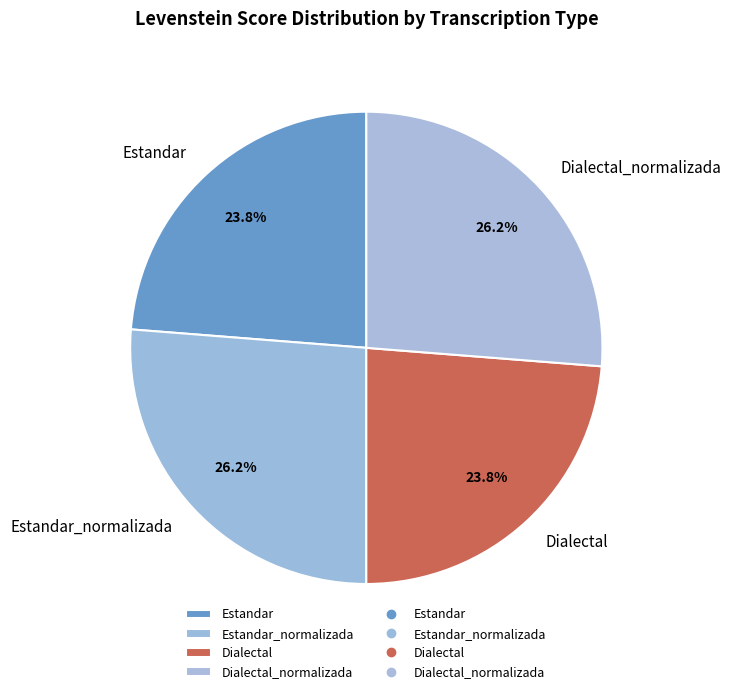

To the nearest percent, what percentage of the pie is Estandar_normalizada?

26%